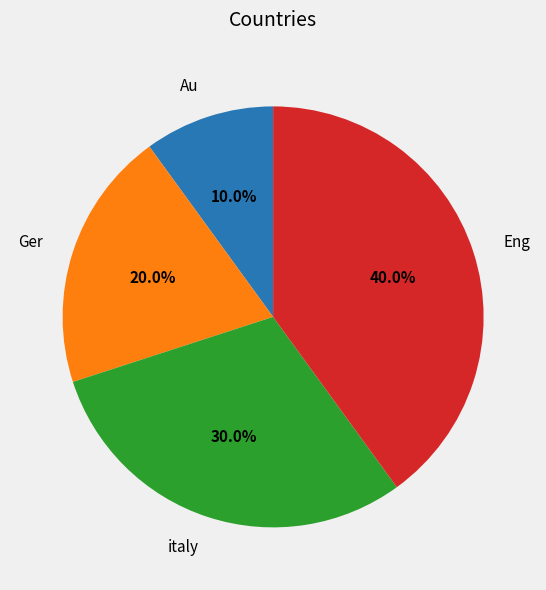

To the nearest percent, what is the average slice percentage?

25%